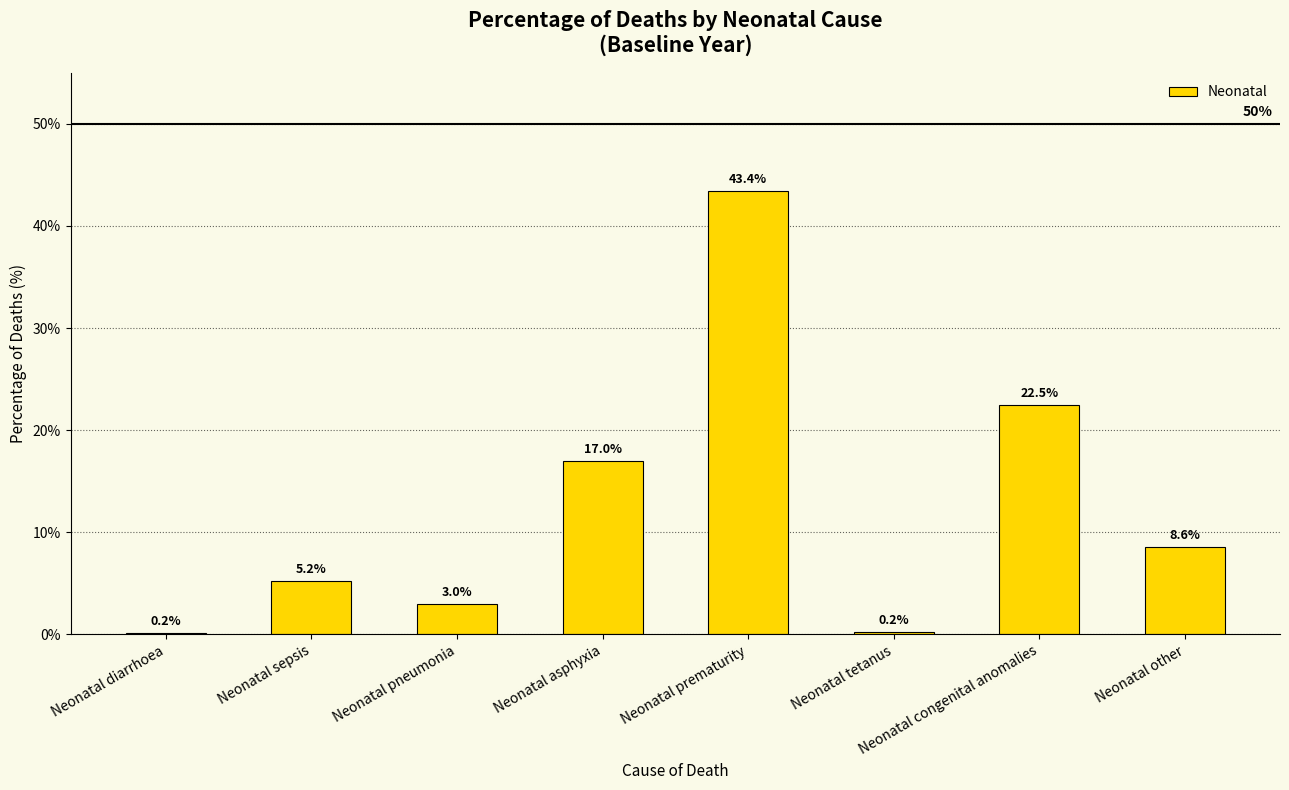

What is the sum of the values at Neonatal tetanus and Neonatal pneumonia?

3.2